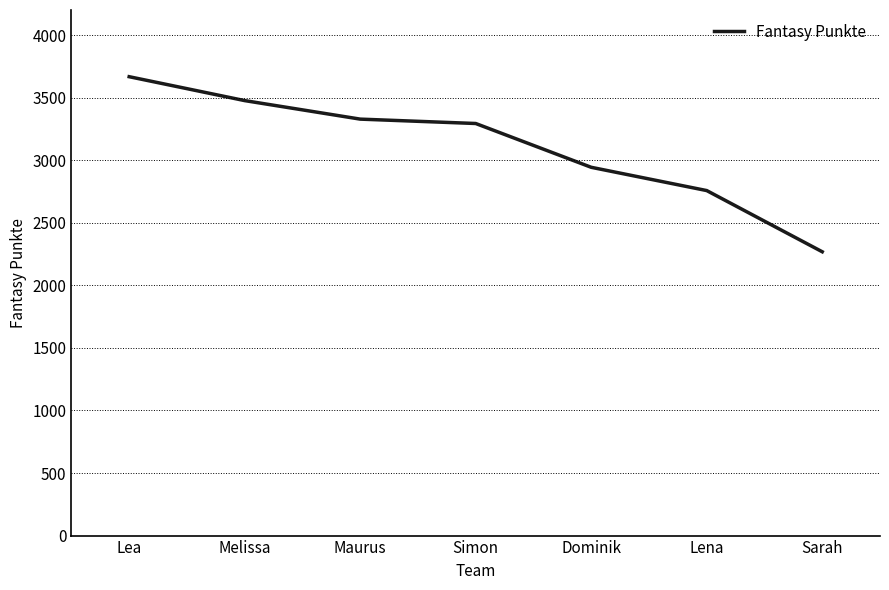

Reading left to right, extract all data points from this chart.

3667	3476	3328	3293	2943	2757	2268